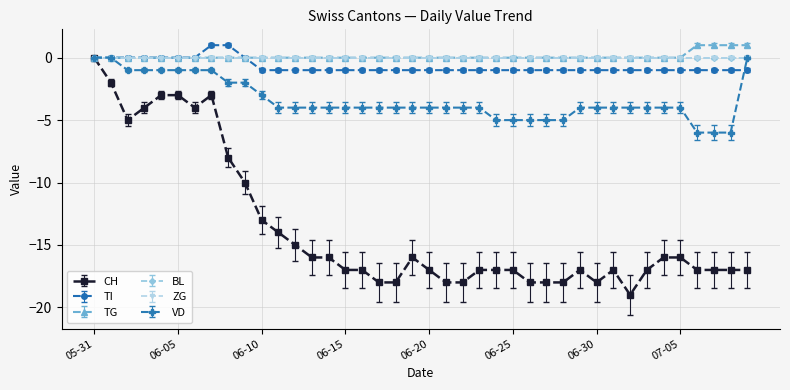

Is this an area chart (filled region under the line)?

No